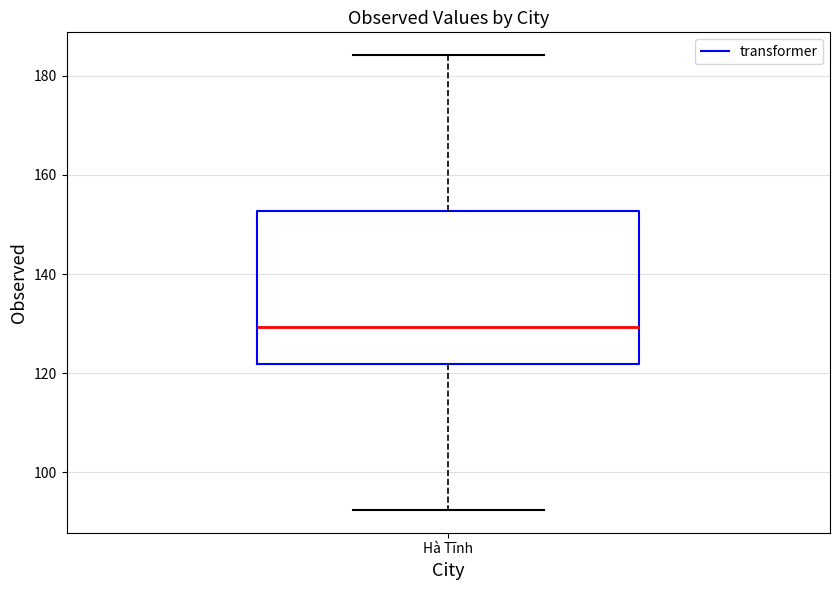

Where is the upper edge of the box for Hà Tĩnh on the y-axis? The values are not printed on the chart, so give them approximately, as read against the axis.

152